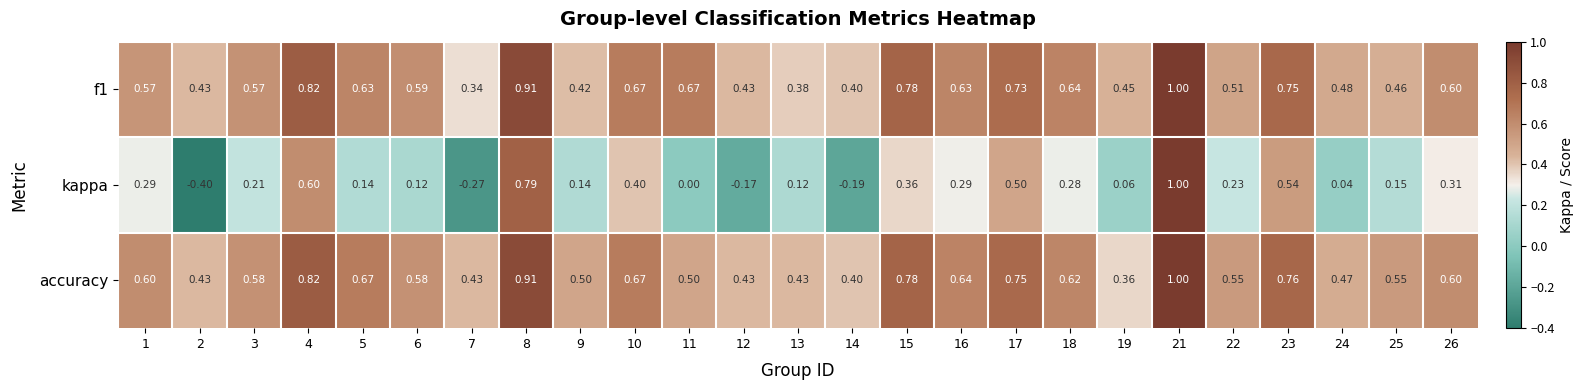

Which series has the widest spread of values?

kappa